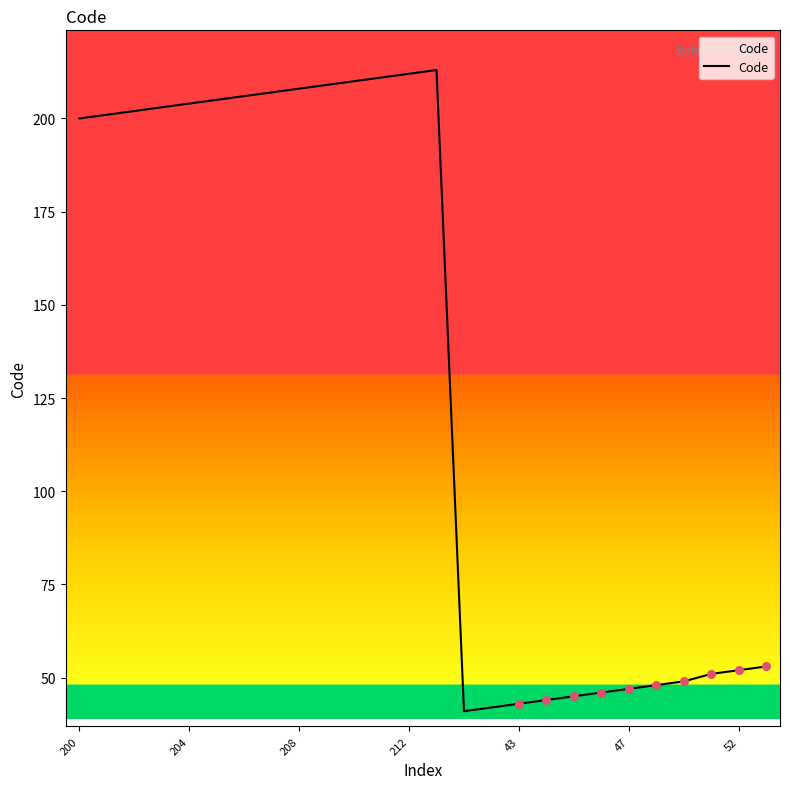

What is the maximum value shown in the chart?

213